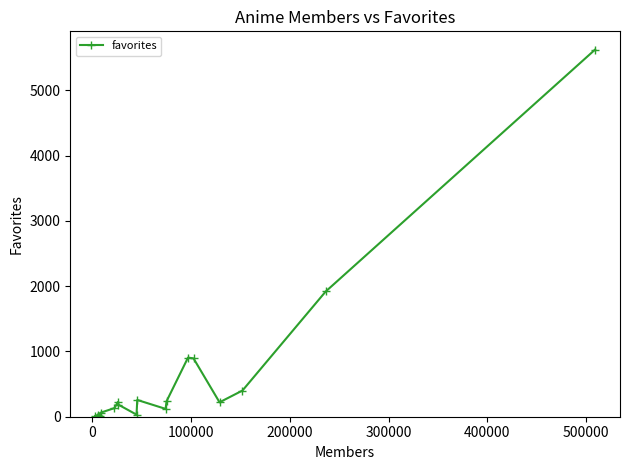

What is the maximum value shown in the chart?

5625